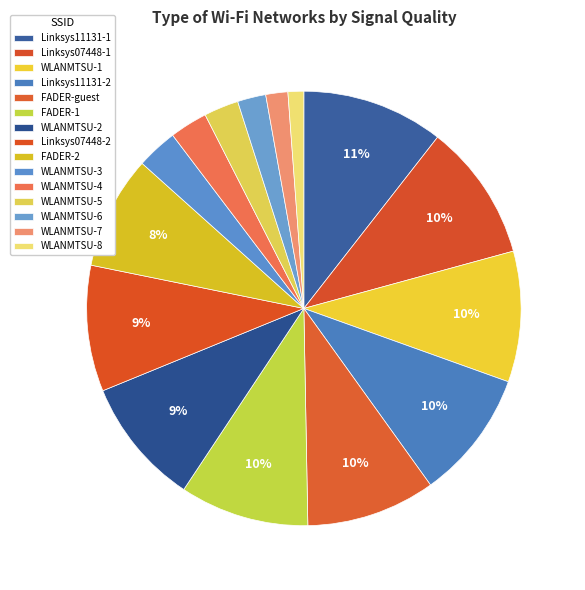

Count the number of slices in the pie.

15